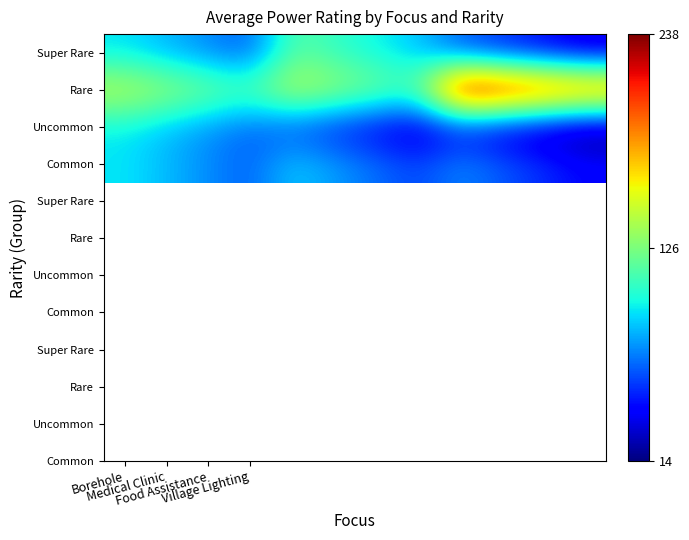

At which category is the sum across all series the highest?

Borehole